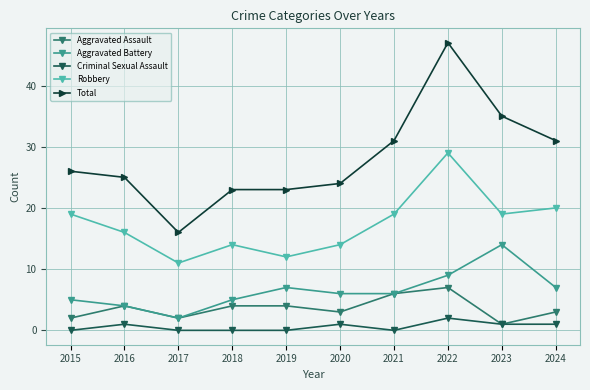

How many interior local valleys does the Robbery series have?

3